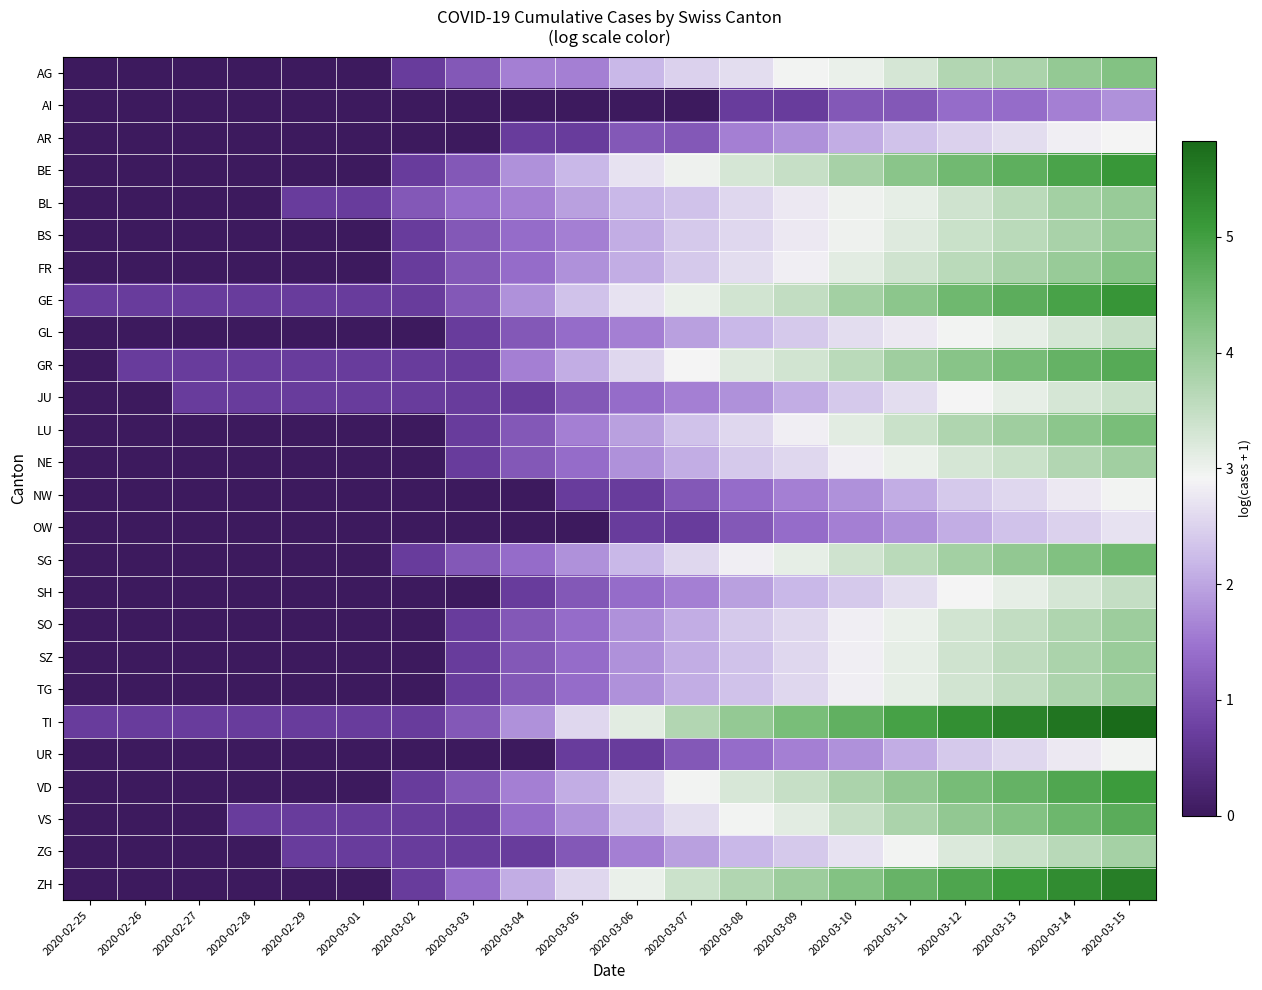

Reading right to left, what are all the values shown in this chart?

AG: 2020-03-15=4.3	2020-03-14=4.1	2020-03-13=3.8	2020-03-12=3.7	2020-03-11=3.3	2020-03-10=3.0	2020-03-09=2.9	2020-03-08=2.6	2020-03-07=2.5	2020-03-06=2.2	2020-03-05=1.6	2020-03-04=1.6	2020-03-03=1.1	2020-03-02=0.7	2020-03-01=0.0	2020-02-29=0.0	2020-02-28=0.0	2020-02-27=0.0	2020-02-26=0.0	2020-02-25=0.0
AI: 2020-03-15=1.8	2020-03-14=1.6	2020-03-13=1.4	2020-03-12=1.4	2020-03-11=1.1	2020-03-10=1.1	2020-03-09=0.7	2020-03-08=0.7	2020-03-07=0.0	2020-03-06=0.0	2020-03-05=0.0	2020-03-04=0.0	2020-03-03=0.0	2020-03-02=0.0	2020-03-01=0.0	2020-02-29=0.0	2020-02-28=0.0	2020-02-27=0.0	2020-02-26=0.0	2020-02-25=0.0
AR: 2020-03-15=2.9	2020-03-14=2.8	2020-03-13=2.6	2020-03-12=2.5	2020-03-11=2.3	2020-03-10=2.1	2020-03-09=1.8	2020-03-08=1.6	2020-03-07=1.1	2020-03-06=1.1	2020-03-05=0.7	2020-03-04=0.7	2020-03-03=0.0	2020-03-02=0.0	2020-03-01=0.0	2020-02-29=0.0	2020-02-28=0.0	2020-02-27=0.0	2020-02-26=0.0	2020-02-25=0.0
BE: 2020-03-15=5.1	2020-03-14=4.9	2020-03-13=4.7	2020-03-12=4.5	2020-03-11=4.2	2020-03-10=3.8	2020-03-09=3.5	2020-03-08=3.3	2020-03-07=3.0	2020-03-06=2.7	2020-03-05=2.2	2020-03-04=1.8	2020-03-03=1.1	2020-03-02=0.7	2020-03-01=0.0	2020-02-29=0.0	2020-02-28=0.0	2020-02-27=0.0	2020-02-26=0.0	2020-02-25=0.0
BL: 2020-03-15=4.0	2020-03-14=3.9	2020-03-13=3.6	2020-03-12=3.4	2020-03-11=3.1	2020-03-10=3.0	2020-03-09=2.8	2020-03-08=2.6	2020-03-07=2.3	2020-03-06=2.2	2020-03-05=1.9	2020-03-04=1.6	2020-03-03=1.4	2020-03-02=1.1	2020-03-01=0.7	2020-02-29=0.7	2020-02-28=0.0	2020-02-27=0.0	2020-02-26=0.0	2020-02-25=0.0
BS: 2020-03-15=4.0	2020-03-14=3.8	2020-03-13=3.6	2020-03-12=3.4	2020-03-11=3.2	2020-03-10=3.0	2020-03-09=2.8	2020-03-08=2.6	2020-03-07=2.4	2020-03-06=2.1	2020-03-05=1.6	2020-03-04=1.4	2020-03-03=1.1	2020-03-02=0.7	2020-03-01=0.0	2020-02-29=0.0	2020-02-28=0.0	2020-02-27=0.0	2020-02-26=0.0	2020-02-25=0.0
FR: 2020-03-15=4.2	2020-03-14=4.0	2020-03-13=3.8	2020-03-12=3.6	2020-03-11=3.4	2020-03-10=3.1	2020-03-09=2.8	2020-03-08=2.6	2020-03-07=2.4	2020-03-06=2.1	2020-03-05=1.8	2020-03-04=1.4	2020-03-03=1.1	2020-03-02=0.7	2020-03-01=0.0	2020-02-29=0.0	2020-02-28=0.0	2020-02-27=0.0	2020-02-26=0.0	2020-02-25=0.0
GE: 2020-03-15=5.2	2020-03-14=4.9	2020-03-13=4.7	2020-03-12=4.5	2020-03-11=4.2	2020-03-10=3.9	2020-03-09=3.5	2020-03-08=3.3	2020-03-07=3.0	2020-03-06=2.7	2020-03-05=2.3	2020-03-04=1.8	2020-03-03=1.1	2020-03-02=0.7	2020-03-01=0.7	2020-02-29=0.7	2020-02-28=0.7	2020-02-27=0.7	2020-02-26=0.7	2020-02-25=0.7
GL: 2020-03-15=3.5	2020-03-14=3.3	2020-03-13=3.1	2020-03-12=2.9	2020-03-11=2.8	2020-03-10=2.6	2020-03-09=2.4	2020-03-08=2.2	2020-03-07=1.9	2020-03-06=1.6	2020-03-05=1.4	2020-03-04=1.1	2020-03-03=0.7	2020-03-02=0.0	2020-03-01=0.0	2020-02-29=0.0	2020-02-28=0.0	2020-02-27=0.0	2020-02-26=0.0	2020-02-25=0.0
GR: 2020-03-15=4.8	2020-03-14=4.6	2020-03-13=4.4	2020-03-12=4.2	2020-03-11=3.9	2020-03-10=3.6	2020-03-09=3.3	2020-03-08=3.2	2020-03-07=2.9	2020-03-06=2.6	2020-03-05=2.1	2020-03-04=1.6	2020-03-03=0.7	2020-03-02=0.7	2020-03-01=0.7	2020-02-29=0.7	2020-02-28=0.7	2020-02-27=0.7	2020-02-26=0.7	2020-02-25=0.0
JU: 2020-03-15=3.4	2020-03-14=3.3	2020-03-13=3.1	2020-03-12=2.9	2020-03-11=2.6	2020-03-10=2.4	2020-03-09=2.1	2020-03-08=1.8	2020-03-07=1.6	2020-03-06=1.4	2020-03-05=1.1	2020-03-04=0.7	2020-03-03=0.7	2020-03-02=0.7	2020-03-01=0.7	2020-02-29=0.7	2020-02-28=0.7	2020-02-27=0.7	2020-02-26=0.0	2020-02-25=0.0
LU: 2020-03-15=4.4	2020-03-14=4.2	2020-03-13=3.9	2020-03-12=3.7	2020-03-11=3.4	2020-03-10=3.1	2020-03-09=2.8	2020-03-08=2.6	2020-03-07=2.3	2020-03-06=1.9	2020-03-05=1.6	2020-03-04=1.1	2020-03-03=0.7	2020-03-02=0.0	2020-03-01=0.0	2020-02-29=0.0	2020-02-28=0.0	2020-02-27=0.0	2020-02-26=0.0	2020-02-25=0.0
NE: 2020-03-15=3.9	2020-03-14=3.7	2020-03-13=3.4	2020-03-12=3.3	2020-03-11=3.0	2020-03-10=2.8	2020-03-09=2.6	2020-03-08=2.4	2020-03-07=2.1	2020-03-06=1.8	2020-03-05=1.4	2020-03-04=1.1	2020-03-03=0.7	2020-03-02=0.0	2020-03-01=0.0	2020-02-29=0.0	2020-02-28=0.0	2020-02-27=0.0	2020-02-26=0.0	2020-02-25=0.0
NW: 2020-03-15=2.9	2020-03-14=2.8	2020-03-13=2.6	2020-03-12=2.4	2020-03-11=2.1	2020-03-10=1.8	2020-03-09=1.6	2020-03-08=1.4	2020-03-07=1.1	2020-03-06=0.7	2020-03-05=0.7	2020-03-04=0.0	2020-03-03=0.0	2020-03-02=0.0	2020-03-01=0.0	2020-02-29=0.0	2020-02-28=0.0	2020-02-27=0.0	2020-02-26=0.0	2020-02-25=0.0
OW: 2020-03-15=2.7	2020-03-14=2.5	2020-03-13=2.3	2020-03-12=2.1	2020-03-11=1.8	2020-03-10=1.6	2020-03-09=1.4	2020-03-08=1.1	2020-03-07=0.7	2020-03-06=0.7	2020-03-05=0.0	2020-03-04=0.0	2020-03-03=0.0	2020-03-02=0.0	2020-03-01=0.0	2020-02-29=0.0	2020-02-28=0.0	2020-02-27=0.0	2020-02-26=0.0	2020-02-25=0.0
SG: 2020-03-15=4.5	2020-03-14=4.3	2020-03-13=4.1	2020-03-12=3.9	2020-03-11=3.6	2020-03-10=3.4	2020-03-09=3.1	2020-03-08=2.8	2020-03-07=2.6	2020-03-06=2.2	2020-03-05=1.8	2020-03-04=1.4	2020-03-03=1.1	2020-03-02=0.7	2020-03-01=0.0	2020-02-29=0.0	2020-02-28=0.0	2020-02-27=0.0	2020-02-26=0.0	2020-02-25=0.0
SH: 2020-03-15=3.5	2020-03-14=3.3	2020-03-13=3.1	2020-03-12=2.9	2020-03-11=2.6	2020-03-10=2.4	2020-03-09=2.2	2020-03-08=1.9	2020-03-07=1.6	2020-03-06=1.4	2020-03-05=1.1	2020-03-04=0.7	2020-03-03=0.0	2020-03-02=0.0	2020-03-01=0.0	2020-02-29=0.0	2020-02-28=0.0	2020-02-27=0.0	2020-02-26=0.0	2020-02-25=0.0
SO: 2020-03-15=4.0	2020-03-14=3.7	2020-03-13=3.5	2020-03-12=3.3	2020-03-11=3.0	2020-03-10=2.8	2020-03-09=2.6	2020-03-08=2.4	2020-03-07=2.1	2020-03-06=1.8	2020-03-05=1.4	2020-03-04=1.1	2020-03-03=0.7	2020-03-02=0.0	2020-03-01=0.0	2020-02-29=0.0	2020-02-28=0.0	2020-02-27=0.0	2020-02-26=0.0	2020-02-25=0.0
SZ: 2020-03-15=4.0	2020-03-14=3.8	2020-03-13=3.6	2020-03-12=3.4	2020-03-11=3.1	2020-03-10=2.8	2020-03-09=2.6	2020-03-08=2.3	2020-03-07=2.1	2020-03-06=1.8	2020-03-05=1.4	2020-03-04=1.1	2020-03-03=0.7	2020-03-02=0.0	2020-03-01=0.0	2020-02-29=0.0	2020-02-28=0.0	2020-02-27=0.0	2020-02-26=0.0	2020-02-25=0.0
TG: 2020-03-15=4.0	2020-03-14=3.8	2020-03-13=3.5	2020-03-12=3.3	2020-03-11=3.1	2020-03-10=2.8	2020-03-09=2.6	2020-03-08=2.3	2020-03-07=2.1	2020-03-06=1.8	2020-03-05=1.4	2020-03-04=1.1	2020-03-03=0.7	2020-03-02=0.0	2020-03-01=0.0	2020-02-29=0.0	2020-02-28=0.0	2020-02-27=0.0	2020-02-26=0.0	2020-02-25=0.0
TI: 2020-03-15=5.8	2020-03-14=5.7	2020-03-13=5.5	2020-03-12=5.2	2020-03-11=4.9	2020-03-10=4.7	2020-03-09=4.4	2020-03-08=4.1	2020-03-07=3.7	2020-03-06=3.1	2020-03-05=2.6	2020-03-04=1.8	2020-03-03=1.1	2020-03-02=0.7	2020-03-01=0.7	2020-02-29=0.7	2020-02-28=0.7	2020-02-27=0.7	2020-02-26=0.7	2020-02-25=0.7
UR: 2020-03-15=2.9	2020-03-14=2.8	2020-03-13=2.6	2020-03-12=2.4	2020-03-11=2.1	2020-03-10=1.8	2020-03-09=1.6	2020-03-08=1.4	2020-03-07=1.1	2020-03-06=0.7	2020-03-05=0.7	2020-03-04=0.0	2020-03-03=0.0	2020-03-02=0.0	2020-03-01=0.0	2020-02-29=0.0	2020-02-28=0.0	2020-02-27=0.0	2020-02-26=0.0	2020-02-25=0.0
VD: 2020-03-15=5.1	2020-03-14=4.8	2020-03-13=4.6	2020-03-12=4.4	2020-03-11=4.1	2020-03-10=3.8	2020-03-09=3.5	2020-03-08=3.3	2020-03-07=2.9	2020-03-06=2.6	2020-03-05=2.1	2020-03-04=1.6	2020-03-03=1.1	2020-03-02=0.7	2020-03-01=0.0	2020-02-29=0.0	2020-02-28=0.0	2020-02-27=0.0	2020-02-26=0.0	2020-02-25=0.0
VS: 2020-03-15=4.7	2020-03-14=4.5	2020-03-13=4.3	2020-03-12=4.1	2020-03-11=3.8	2020-03-10=3.5	2020-03-09=3.1	2020-03-08=2.9	2020-03-07=2.6	2020-03-06=2.3	2020-03-05=1.8	2020-03-04=1.4	2020-03-03=0.7	2020-03-02=0.7	2020-03-01=0.7	2020-02-29=0.7	2020-02-28=0.7	2020-02-27=0.0	2020-02-26=0.0	2020-02-25=0.0
ZG: 2020-03-15=3.9	2020-03-14=3.6	2020-03-13=3.4	2020-03-12=3.2	2020-03-11=2.9	2020-03-10=2.7	2020-03-09=2.4	2020-03-08=2.2	2020-03-07=1.9	2020-03-06=1.6	2020-03-05=1.1	2020-03-04=0.7	2020-03-03=0.7	2020-03-02=0.7	2020-03-01=0.7	2020-02-29=0.7	2020-02-28=0.0	2020-02-27=0.0	2020-02-26=0.0	2020-02-25=0.0
ZH: 2020-03-15=5.5	2020-03-14=5.3	2020-03-13=5.1	2020-03-12=4.9	2020-03-11=4.6	2020-03-10=4.3	2020-03-09=4.0	2020-03-08=3.7	2020-03-07=3.4	2020-03-06=3.0	2020-03-05=2.6	2020-03-04=2.1	2020-03-03=1.4	2020-03-02=0.7	2020-03-01=0.0	2020-02-29=0.0	2020-02-28=0.0	2020-02-27=0.0	2020-02-26=0.0	2020-02-25=0.0